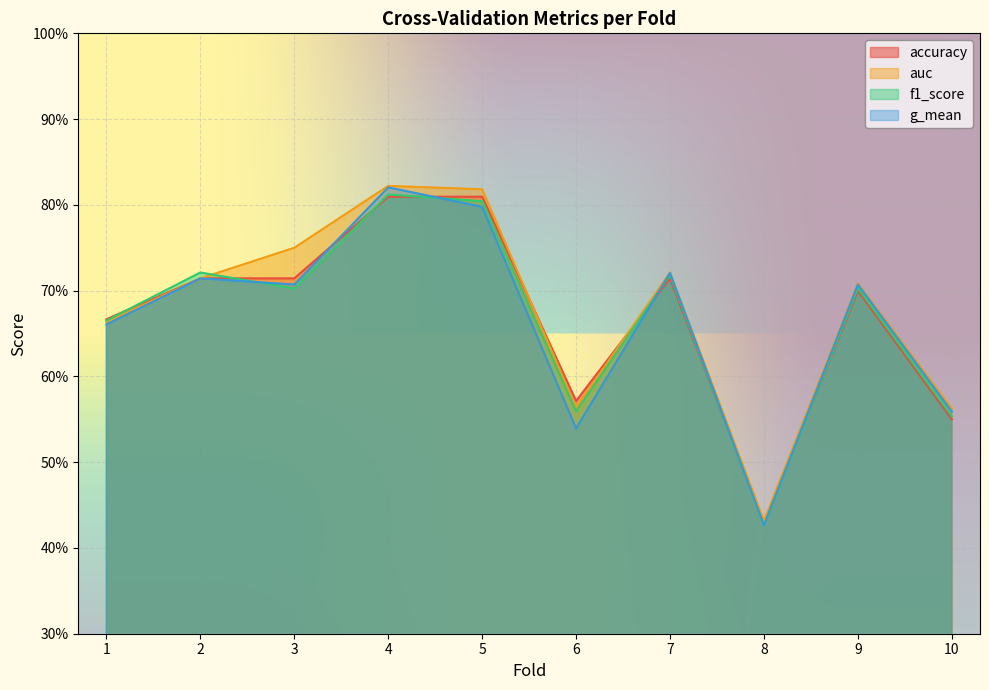

Rank the categories by f1_score value from lowest to highest.

8, 10, 6, 1, 3, 9, 7, 2, 5, 4